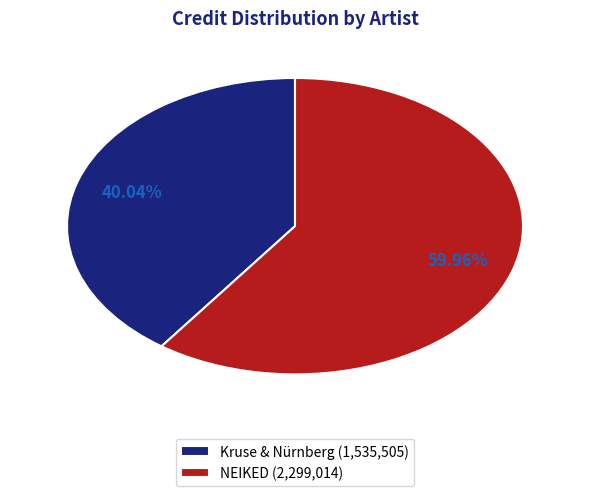

Which category accounts for the majority?

NEIKED (2,299,014)